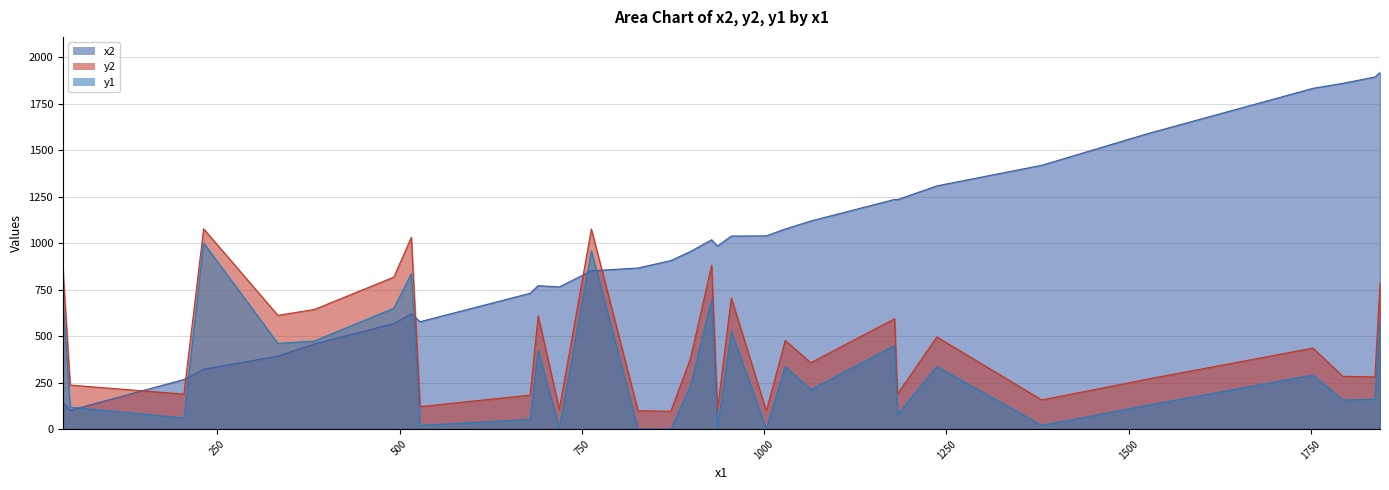

What is the difference between the highest and lowest values at 763?

225